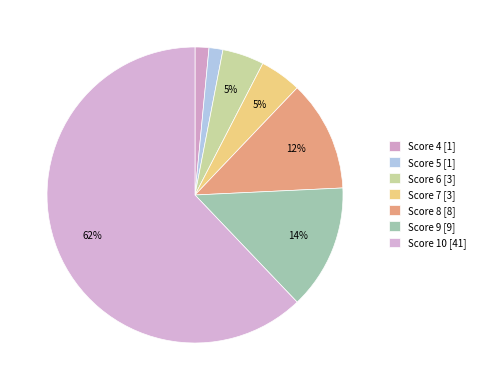

How many segments does this pie chart have?

7